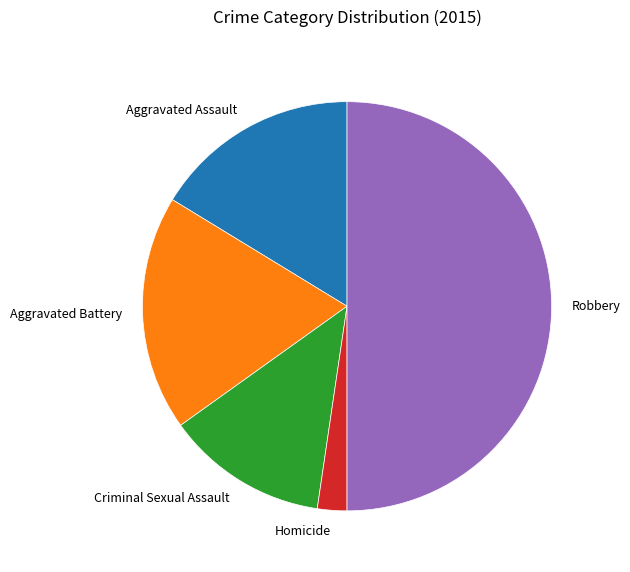

The Aggravated Assault slice represents 16% of the pie. True or false?

True